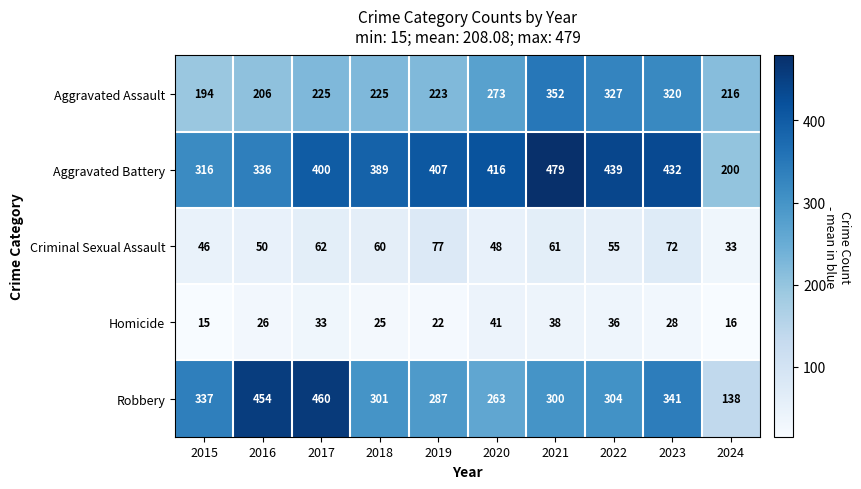

What is the approximate value of Robbery at 2017, to the nearest 5?

460